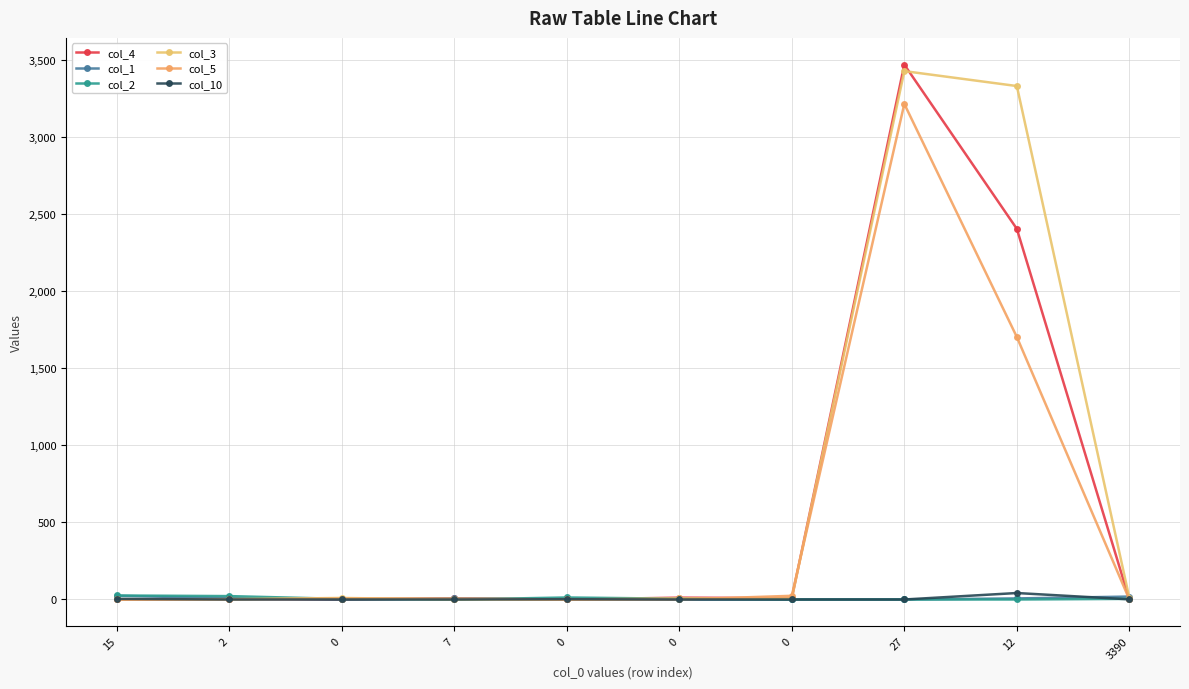

Is the value of col_2 at 27 greater than the value of col_10 at 2?

No